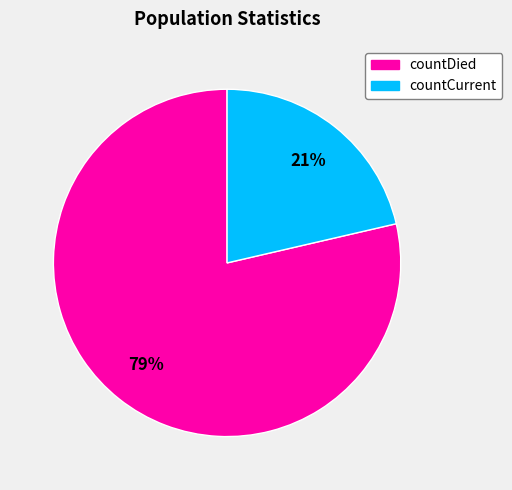

What percentage is the countDied slice, to the nearest percent?

79%